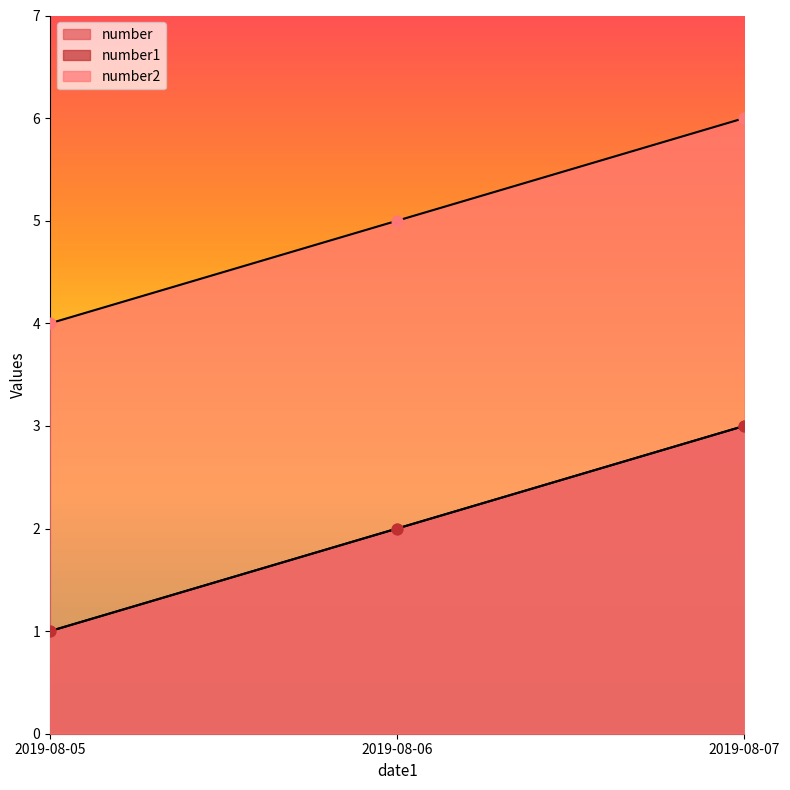

What are all the series names shown in the legend?

number, number1, number2